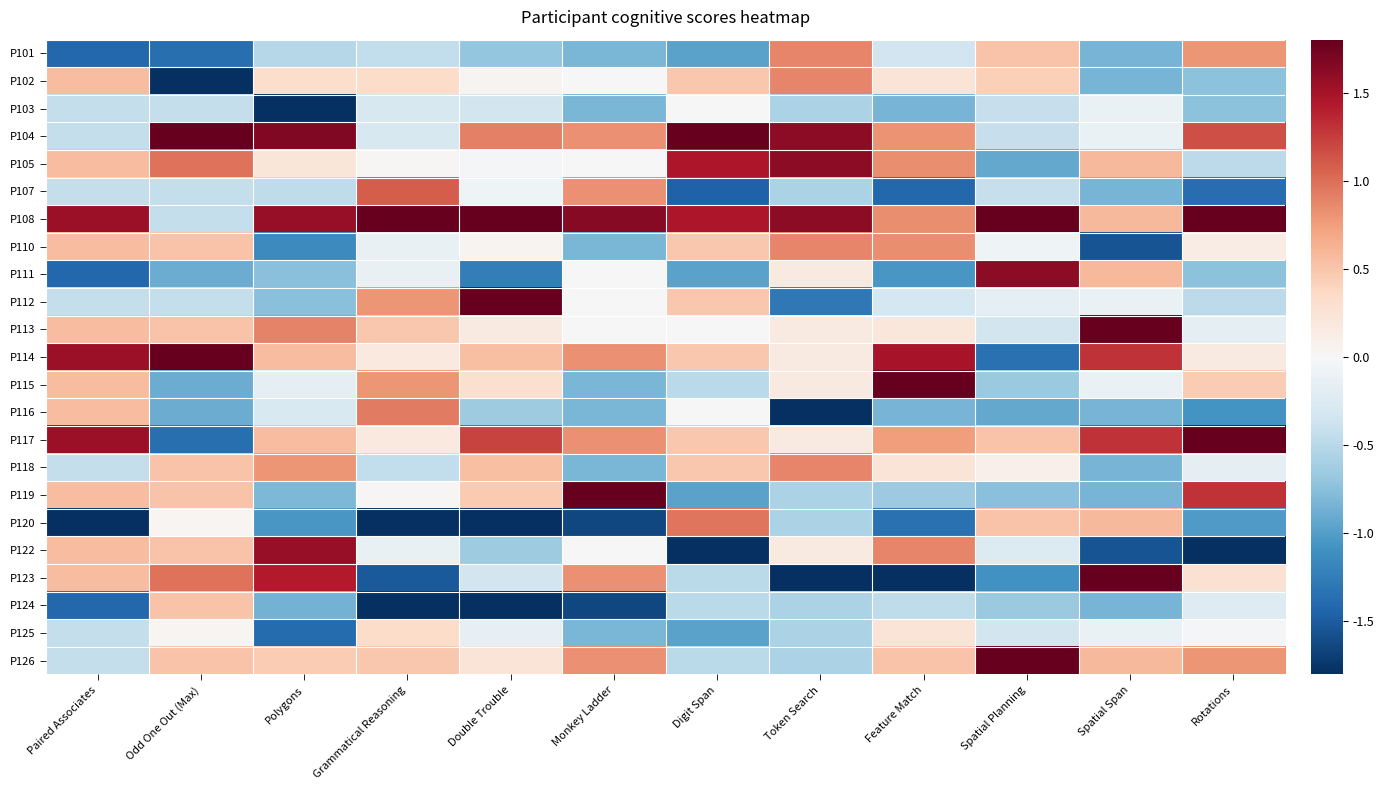

Between Polygons and Paired Associates, which is larger?

Polygons